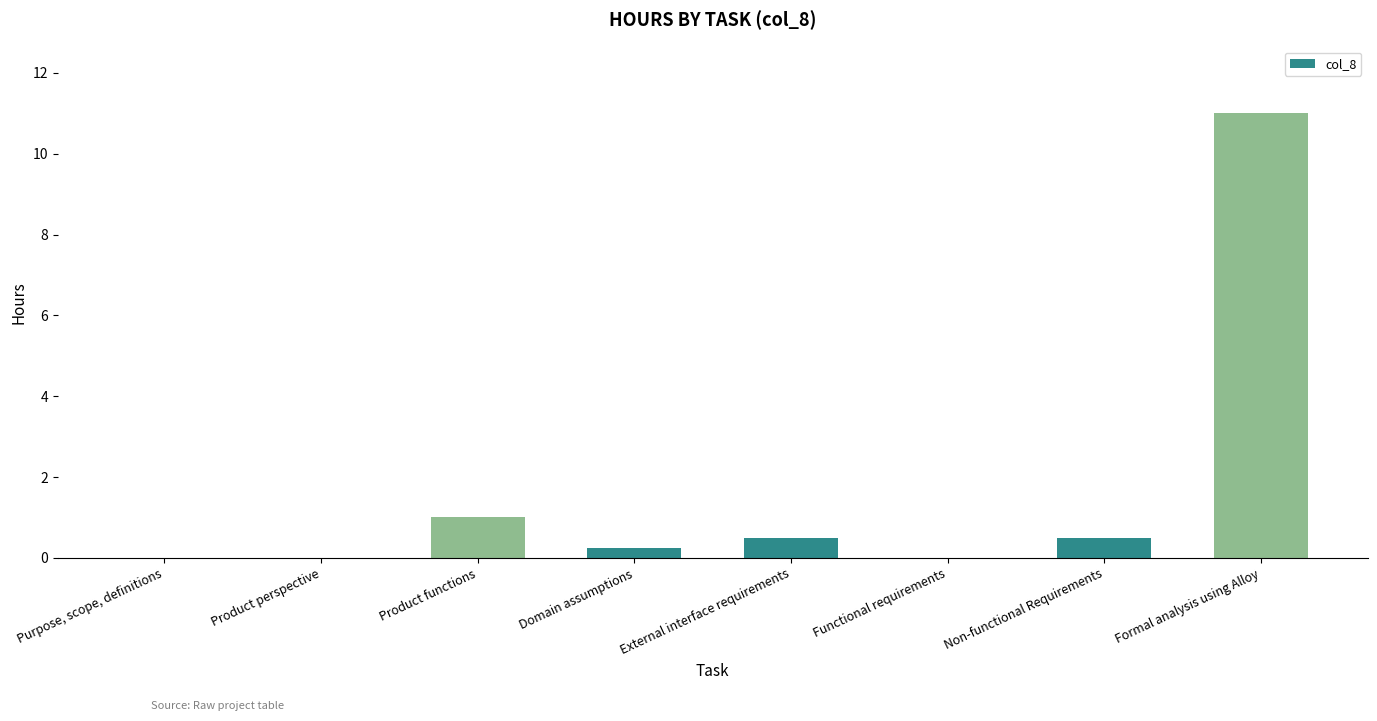

True or false: the data shows 0.5 at External interface requirements.

True